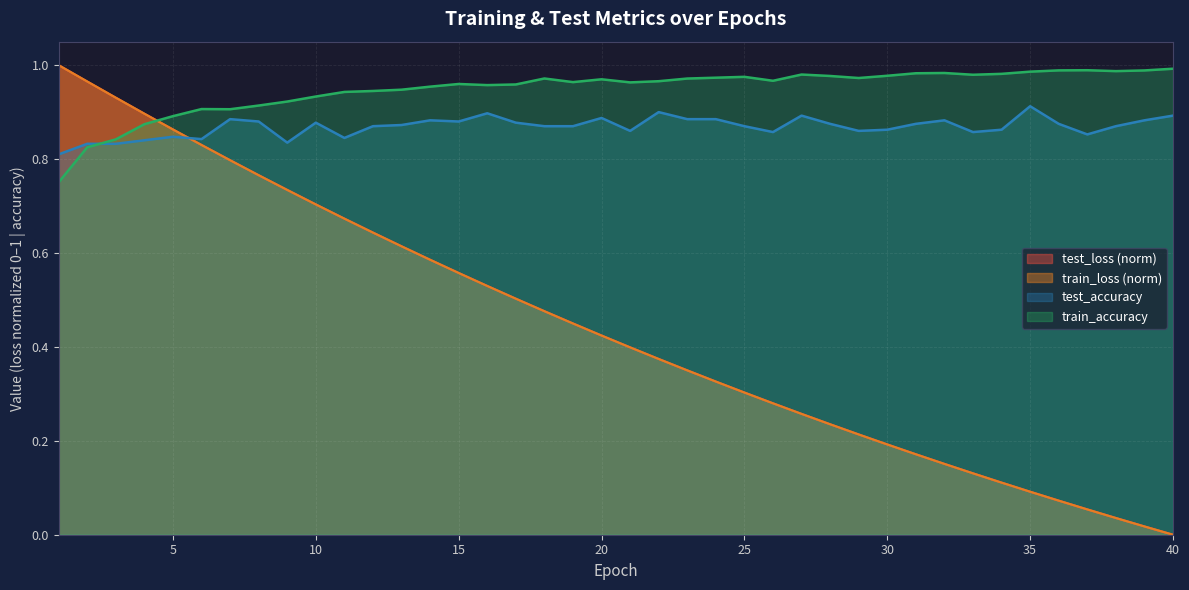

What is the greatest value displayed?

1.0